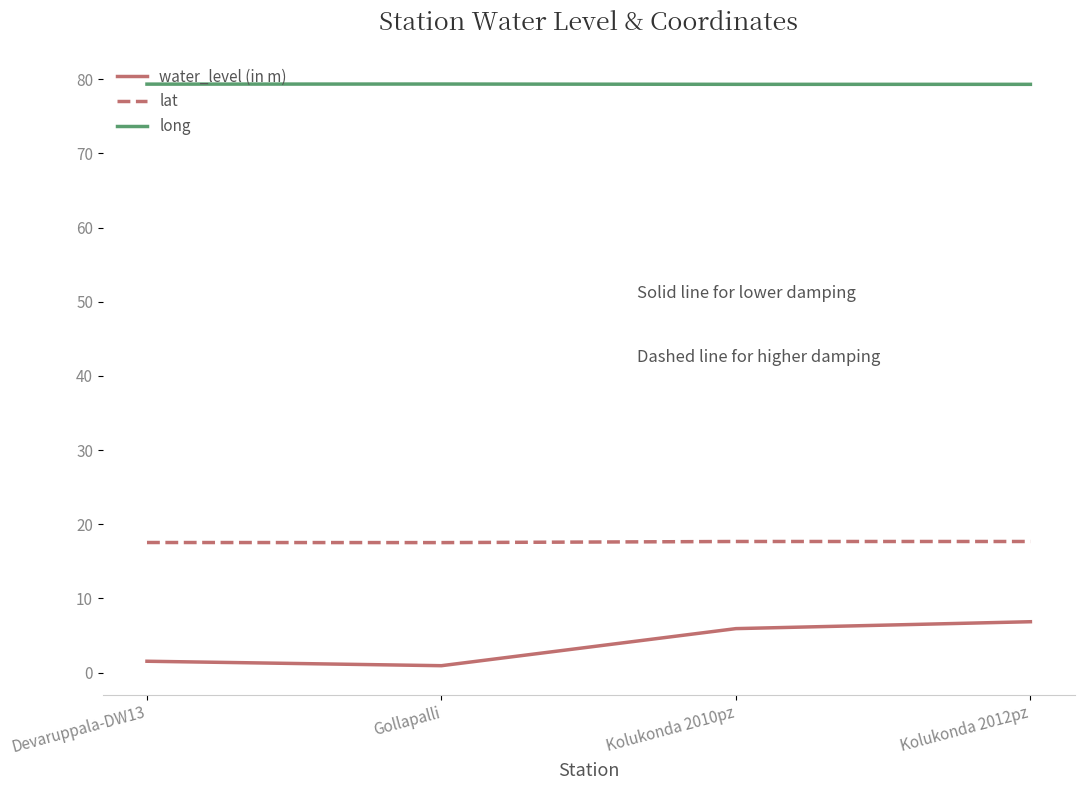

What position from the left is Kolukonda 2012pz?

4